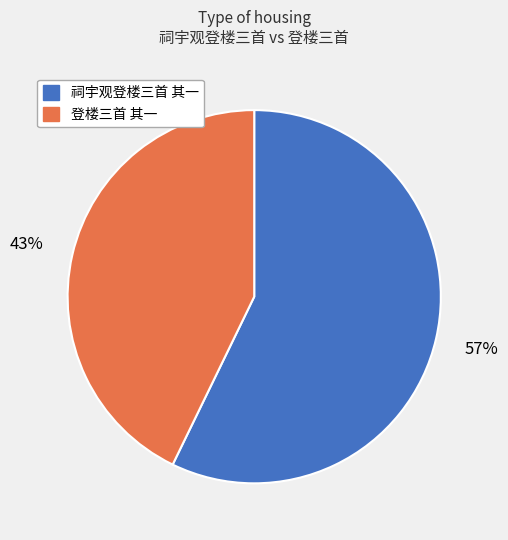

Is there any slice that represents more than half of the pie?

Yes